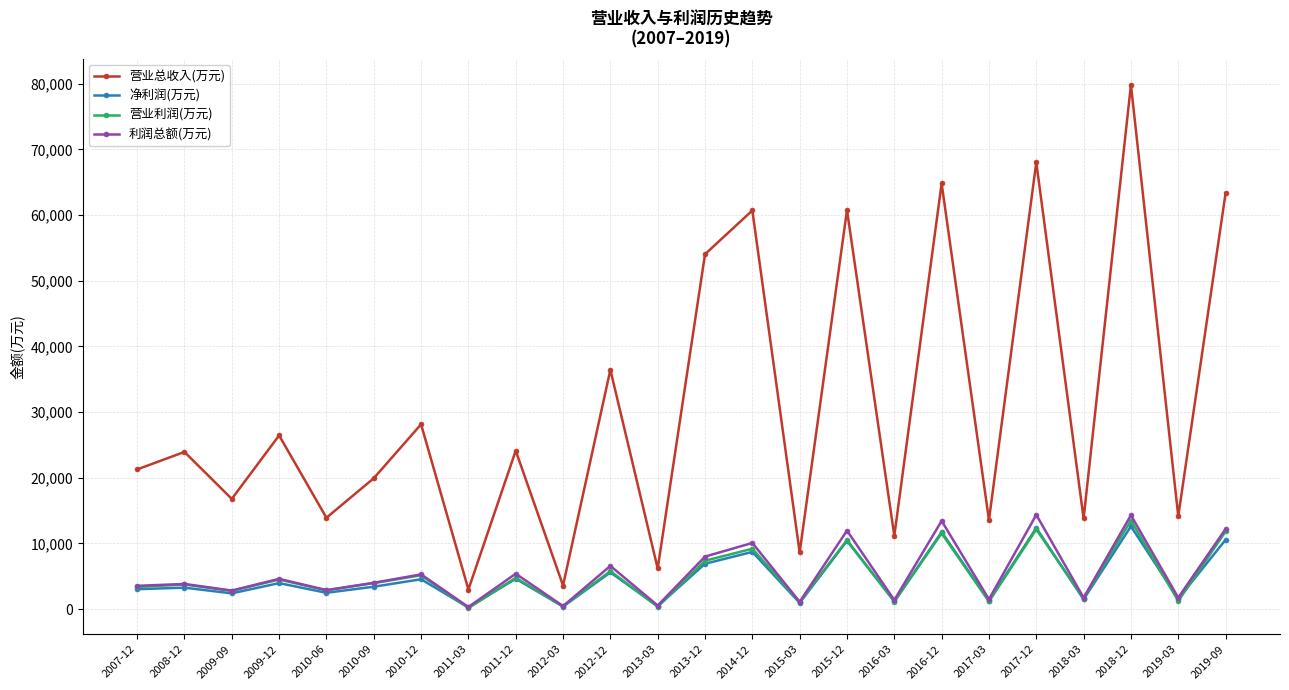

Where is the first local minimum for 净利润(万元)?

2009-09